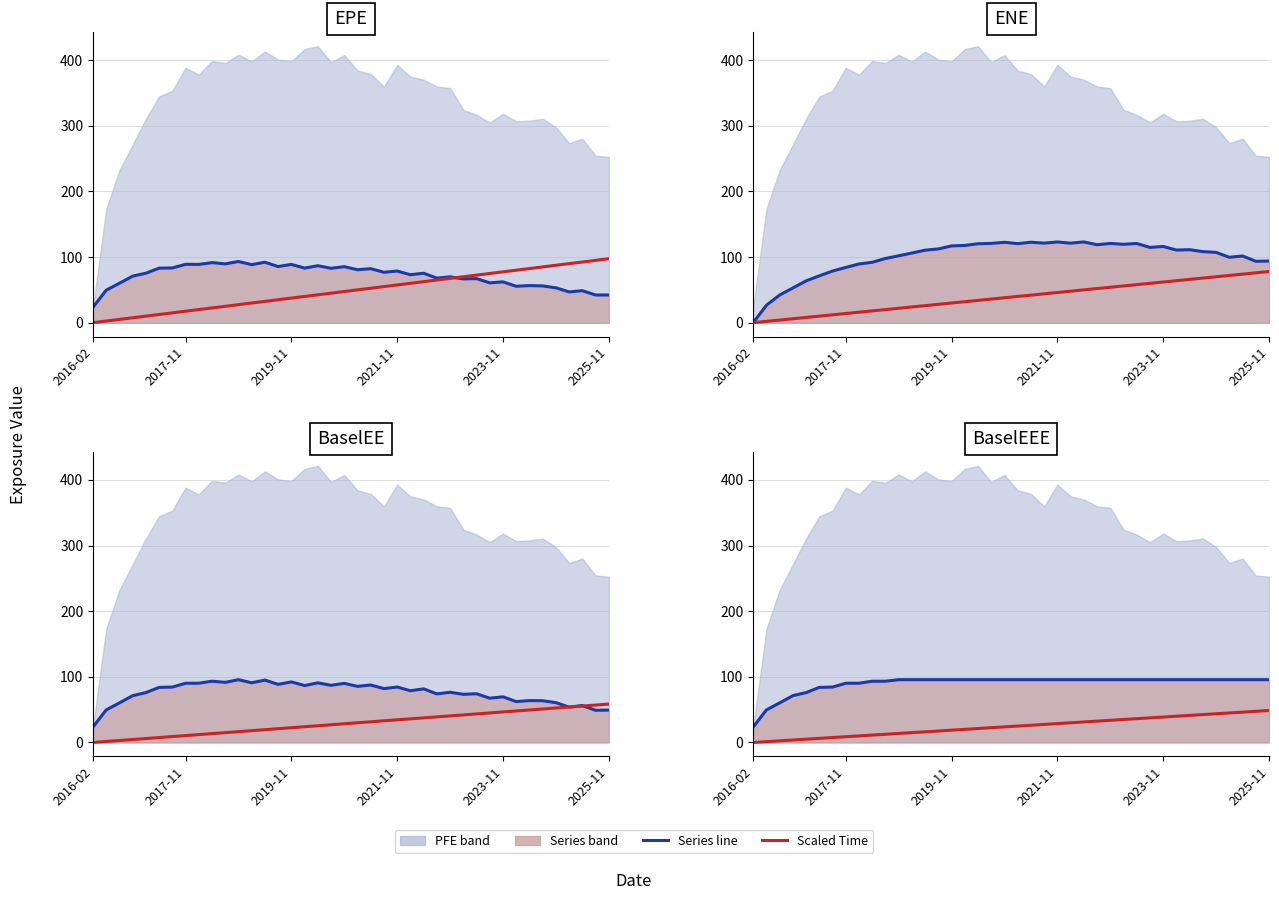

What is the total value across all series at 25?

407.0